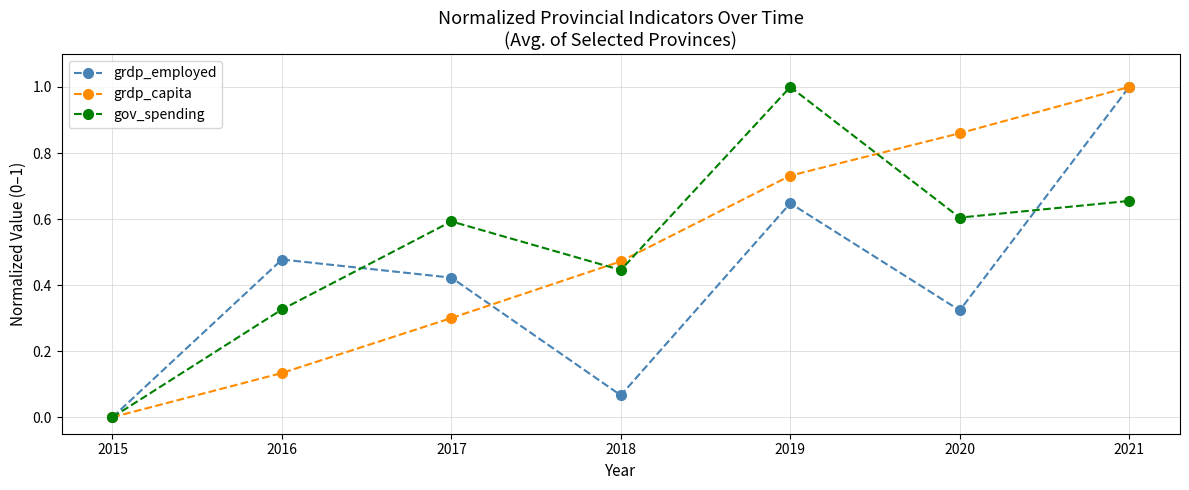

Rank the series at 2020 from lowest to highest value.

grdp_employed, gov_spending, grdp_capita